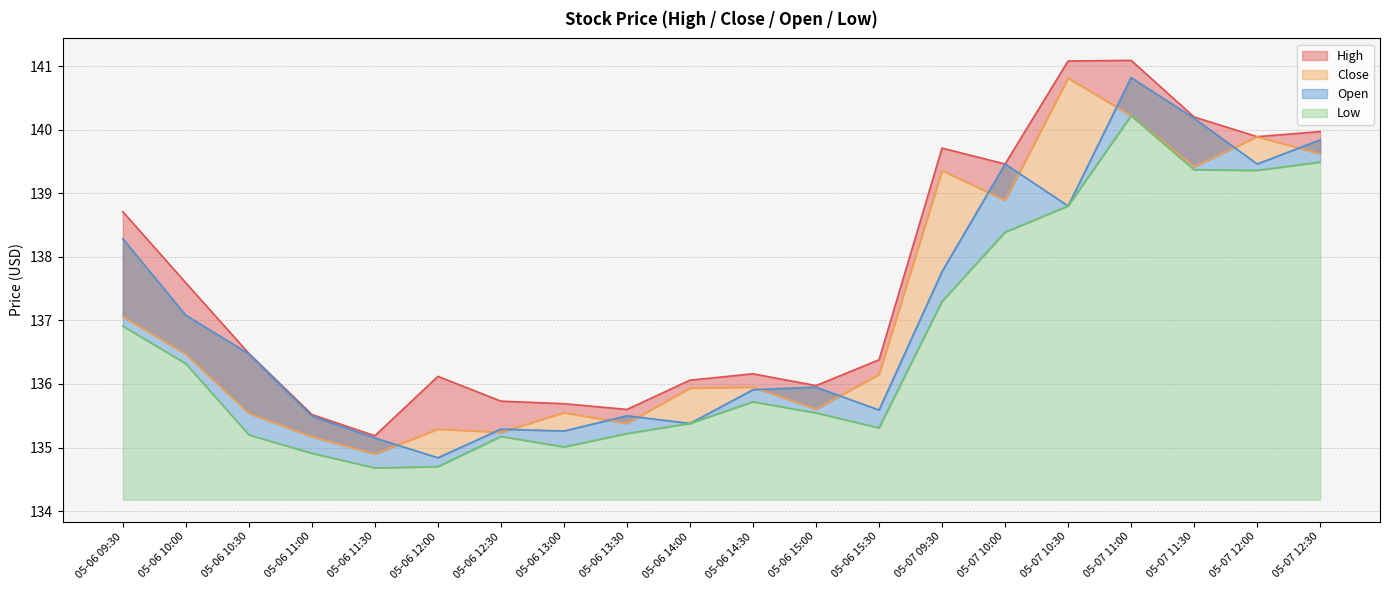

What are all the series names shown in the legend?

High, Close, Open, Low